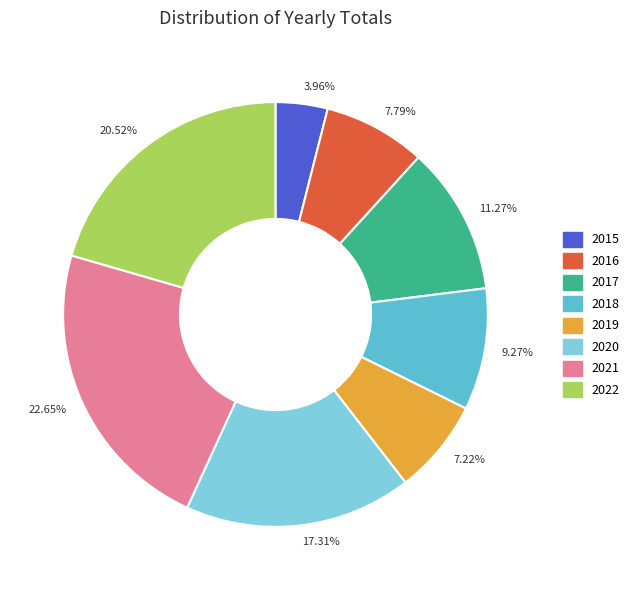

Combined, do 17.31% and 22.65% account for over 50%?

No